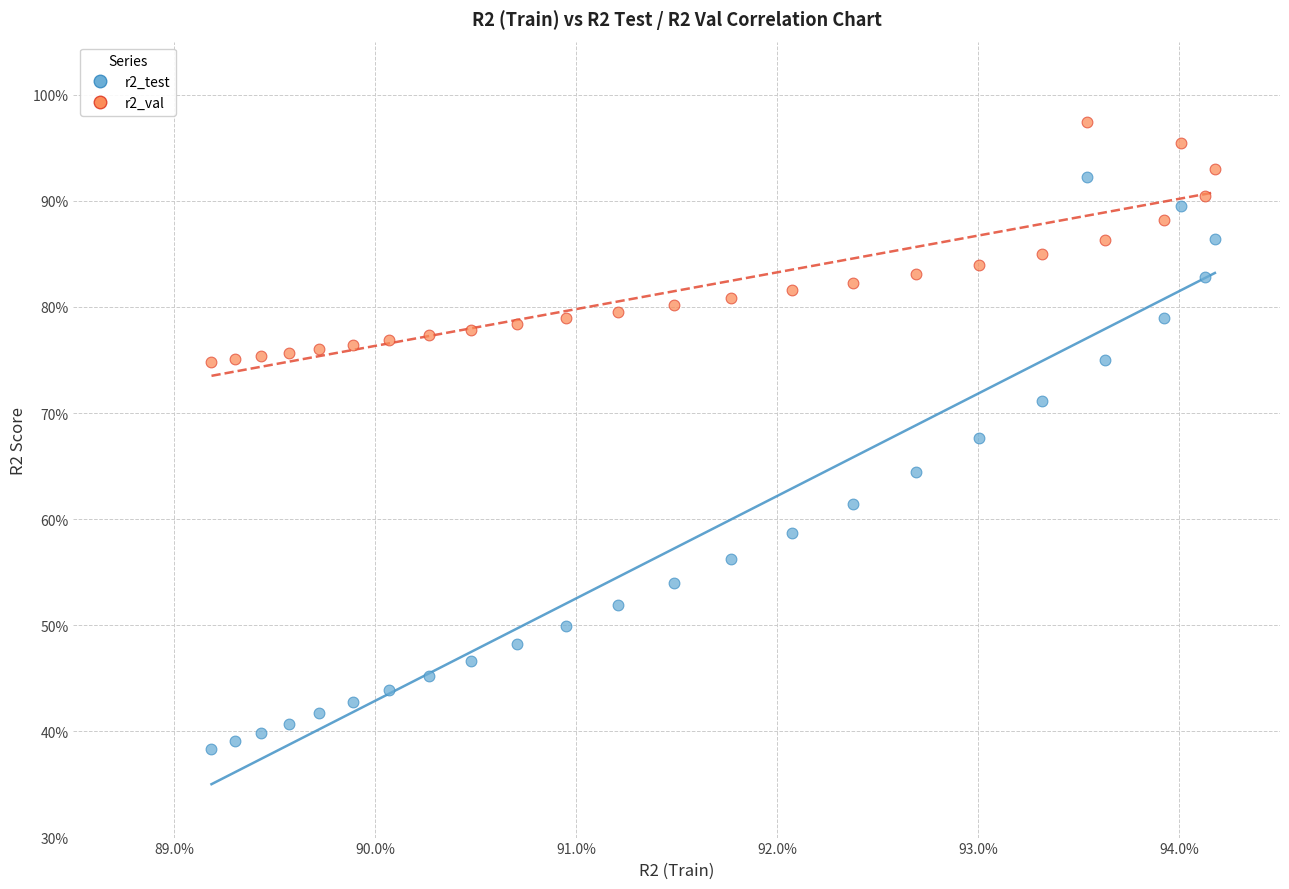

What are all the series names shown in the legend?

r2_test, r2_val